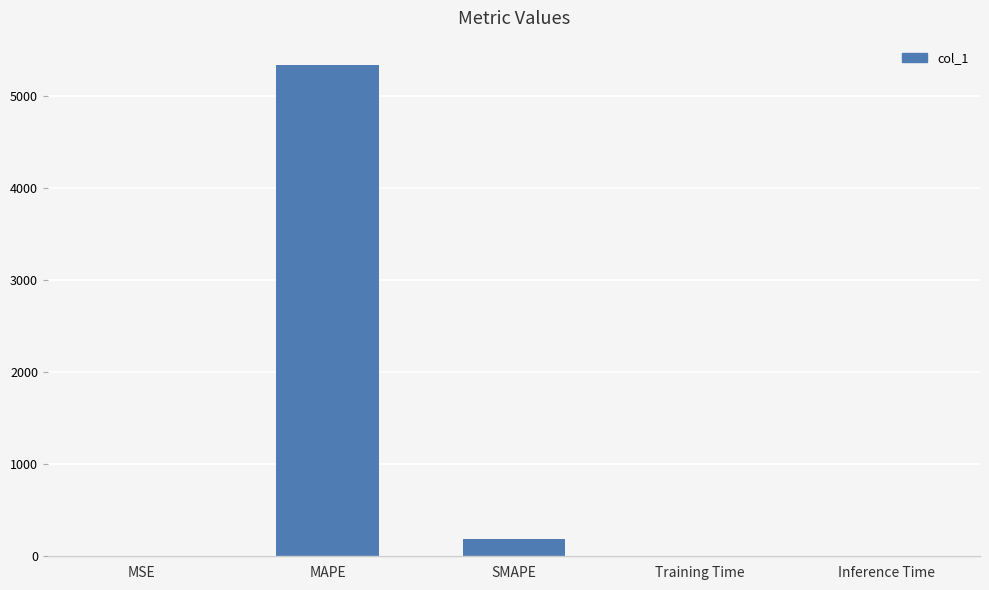

Between Inference Time and SMAPE, which is larger?

SMAPE